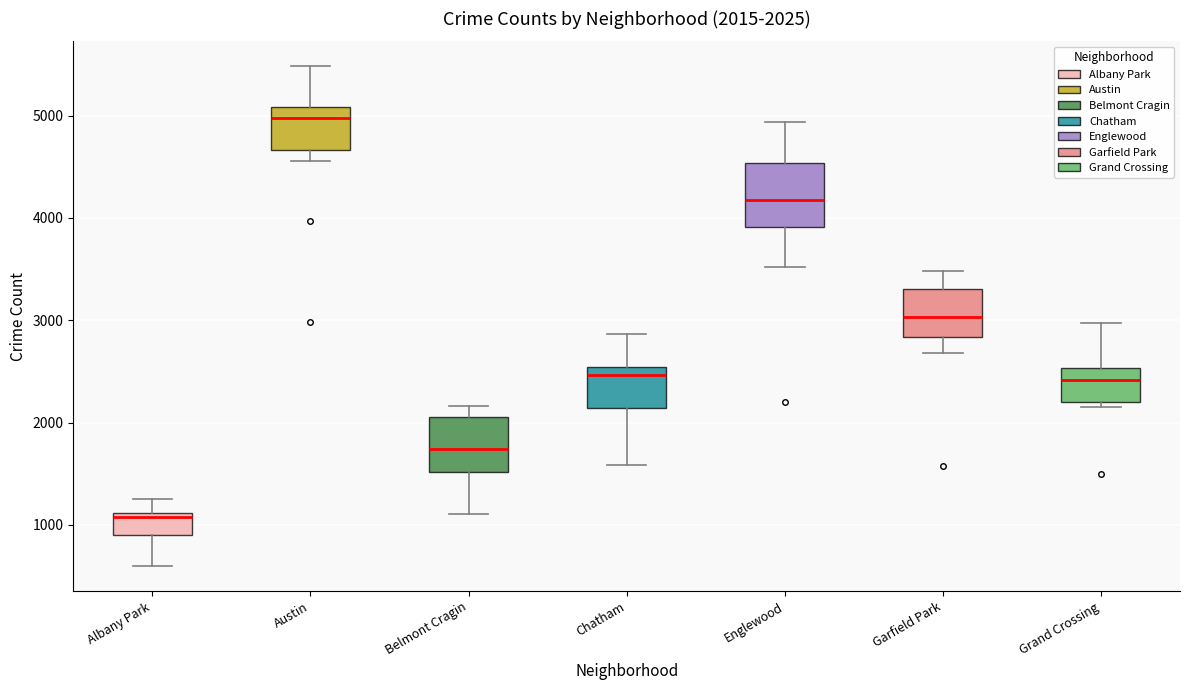

Which box's median line is the lowest?

Albany Park